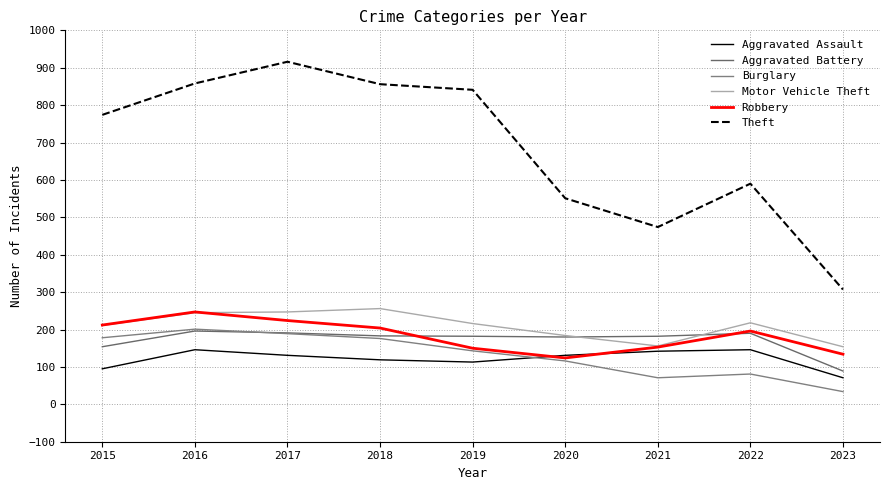

Does the chart have visible grid lines?

Yes